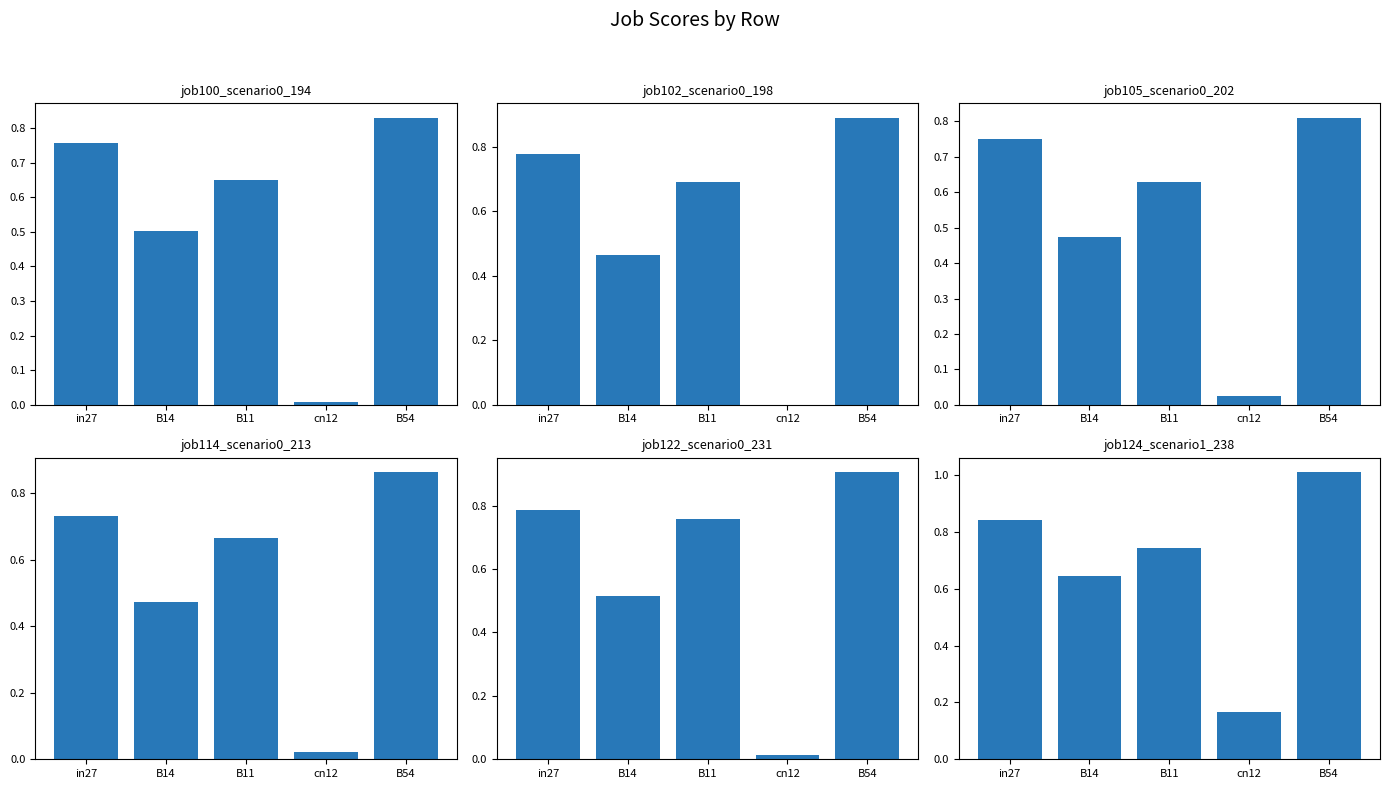

What is the difference between the maximum and minimum values in the job102_scenario0_198 series?

0.9